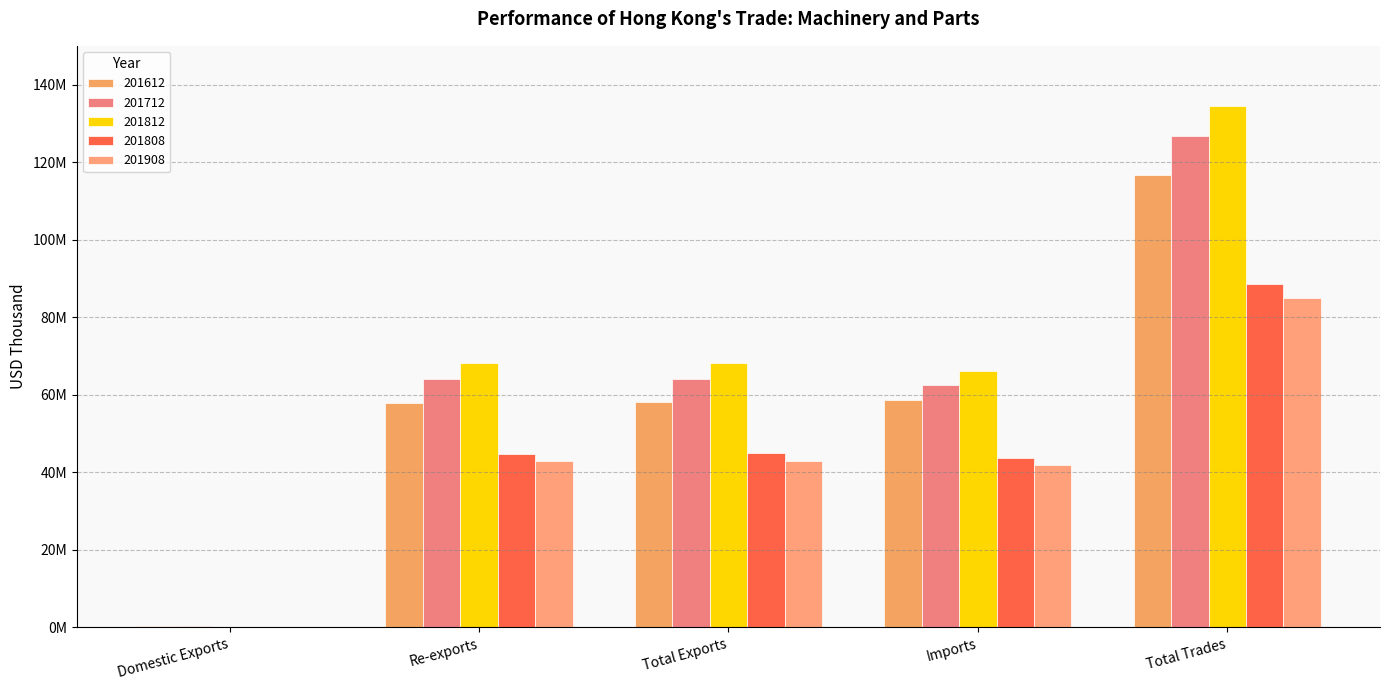

Are the bars horizontal?

No